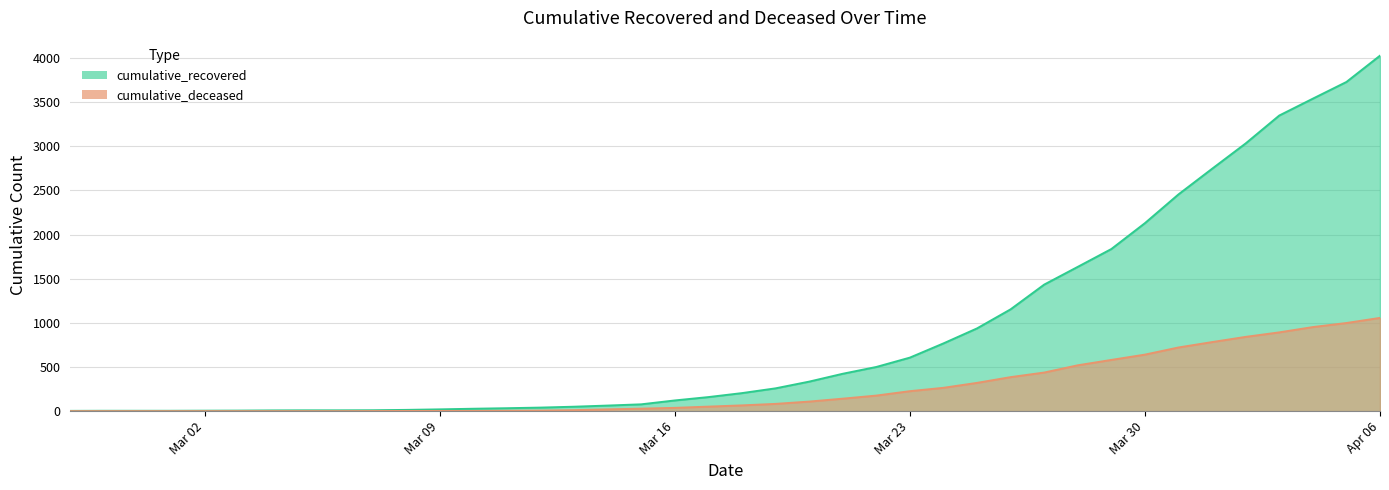

Is the value of cumulative_recovered at 2020-03-17 greater than the value of cumulative_deceased at 2020-03-11?

Yes